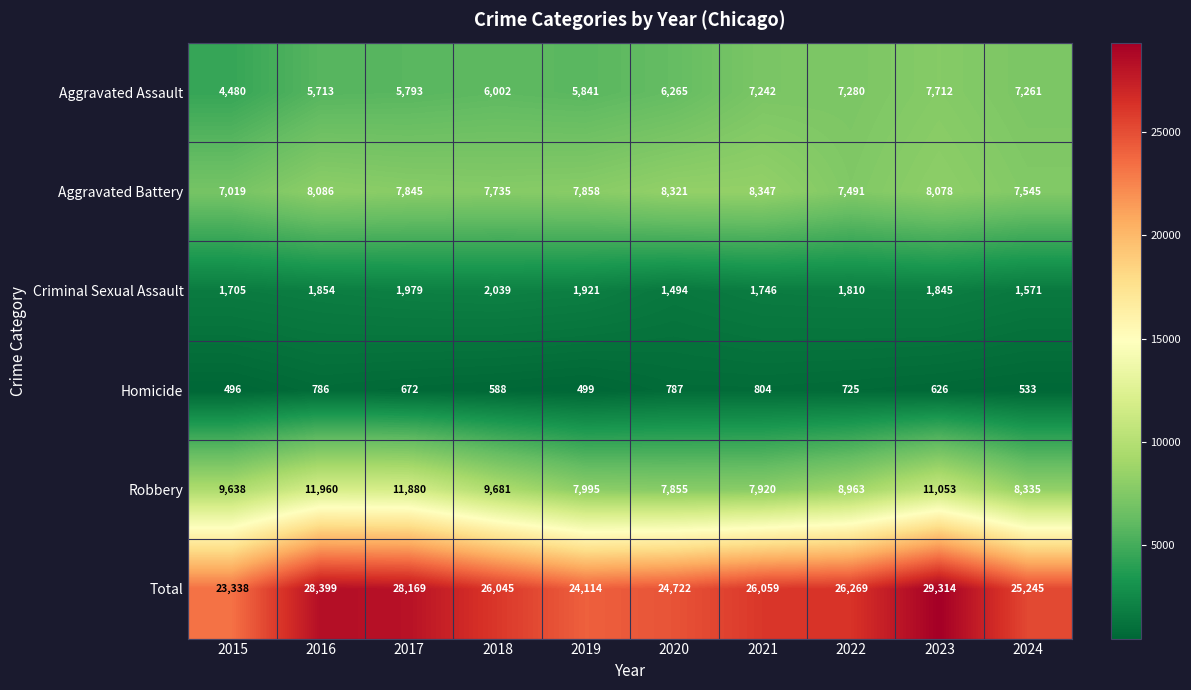

What is the sum of the Total values at 2016 and 2021?

54458